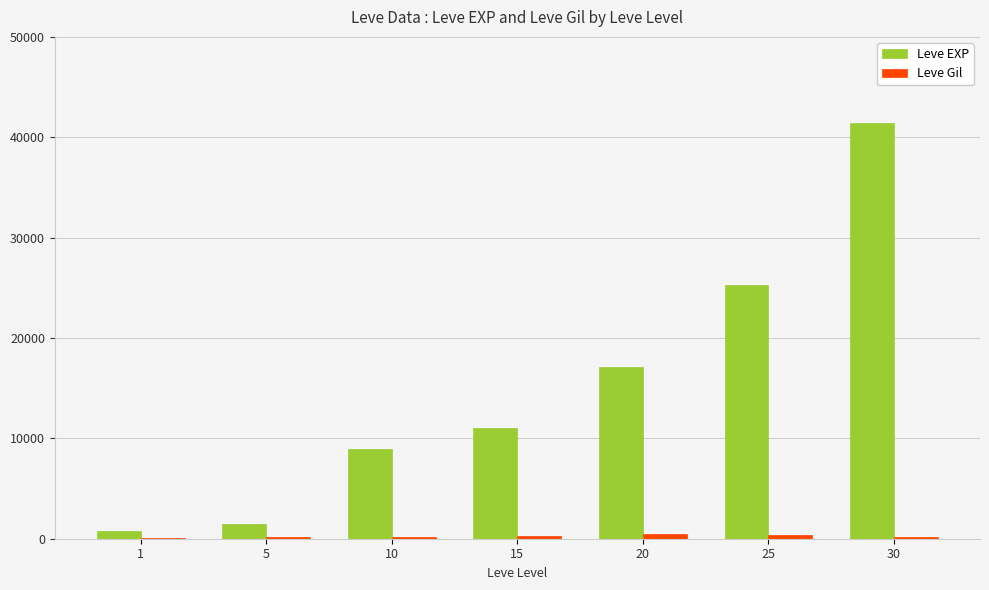

Are the bars horizontal?

No